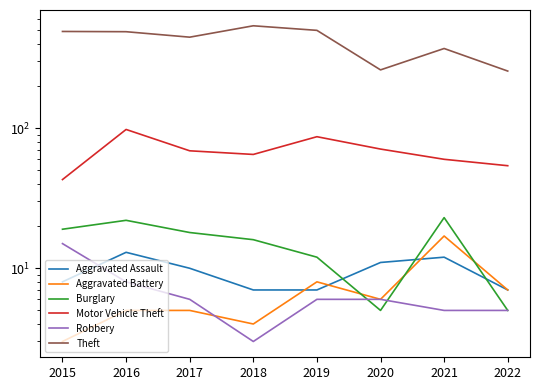

The Theft series shows 221 at 2021. True or false?

False